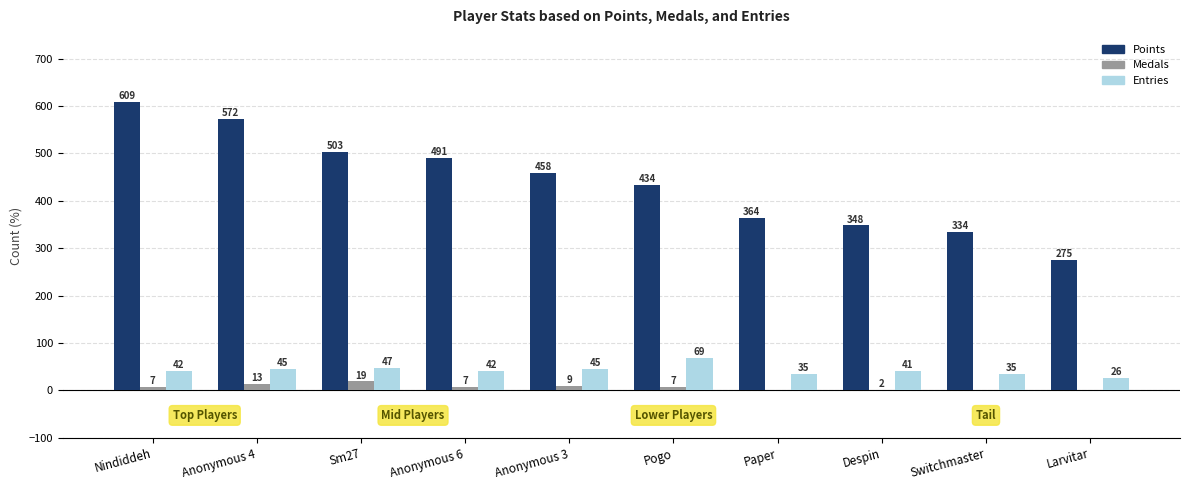

What is the sum of the Medals values at Pogo and Nindiddeh?

14